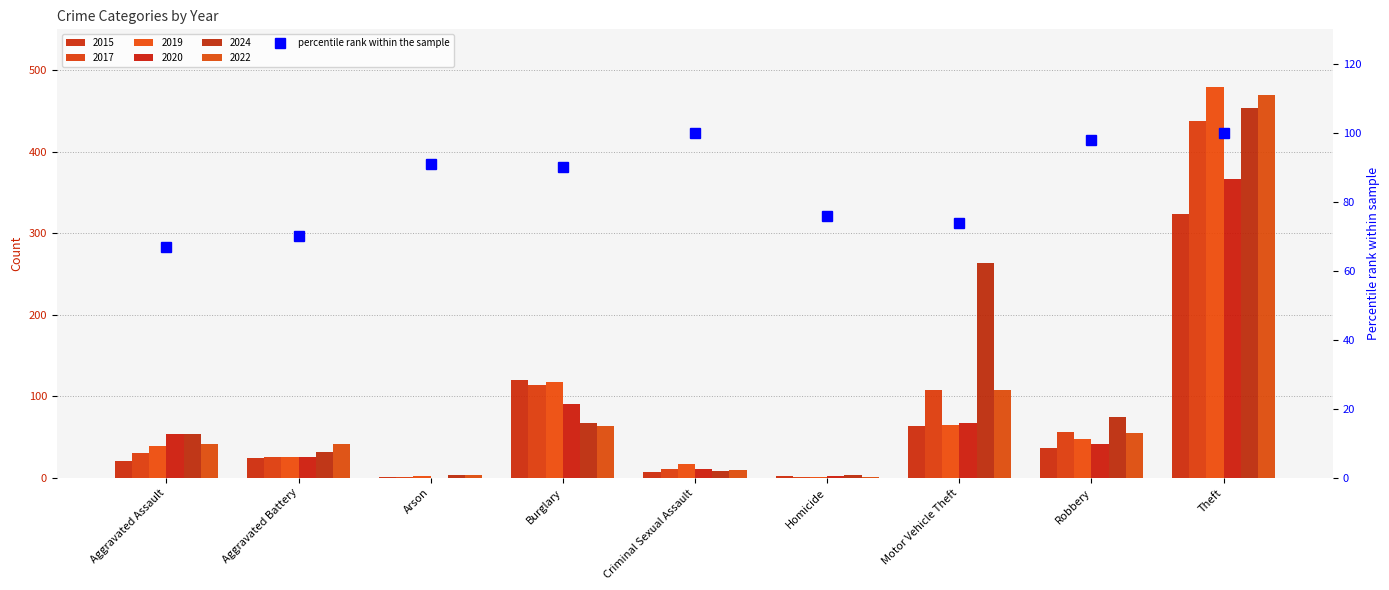

Which category has the highest value across all series?

Criminal Sexual Assault